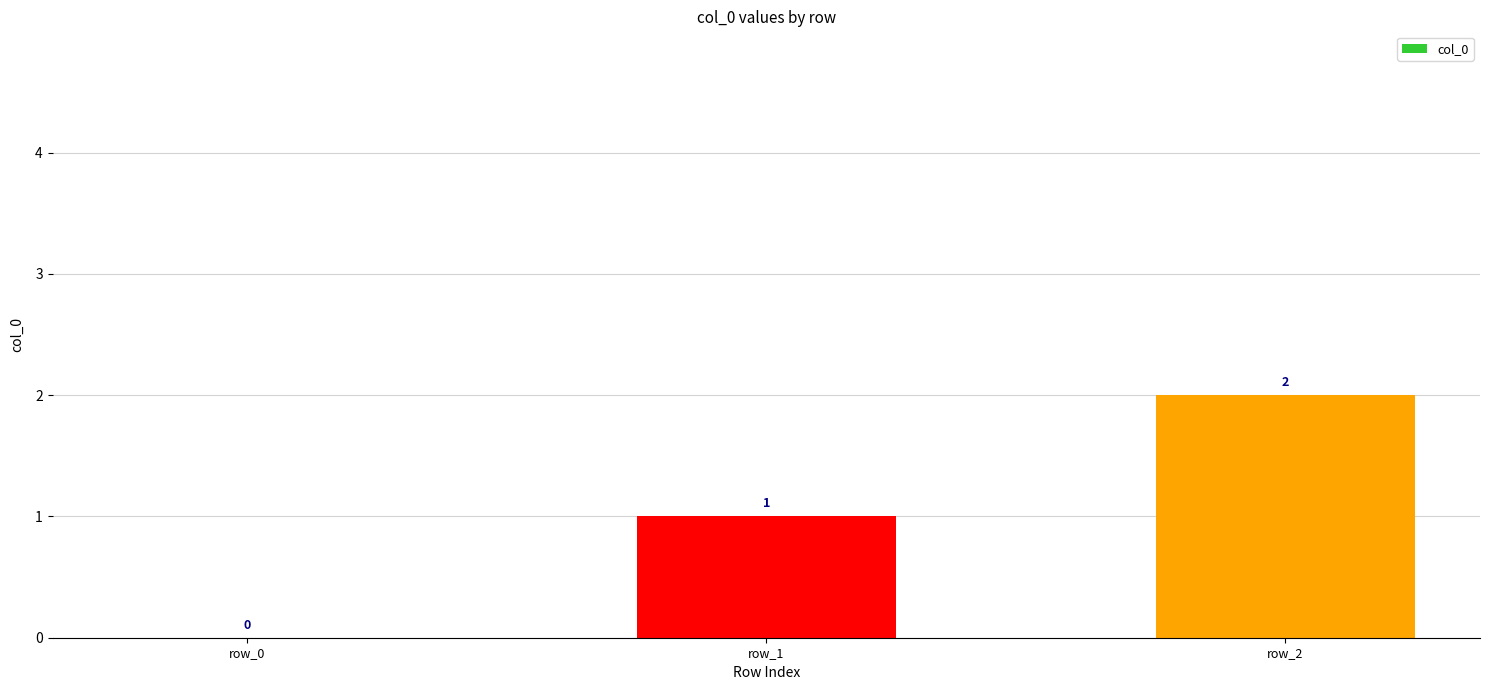

At which label is the value closest to 1?

row_1